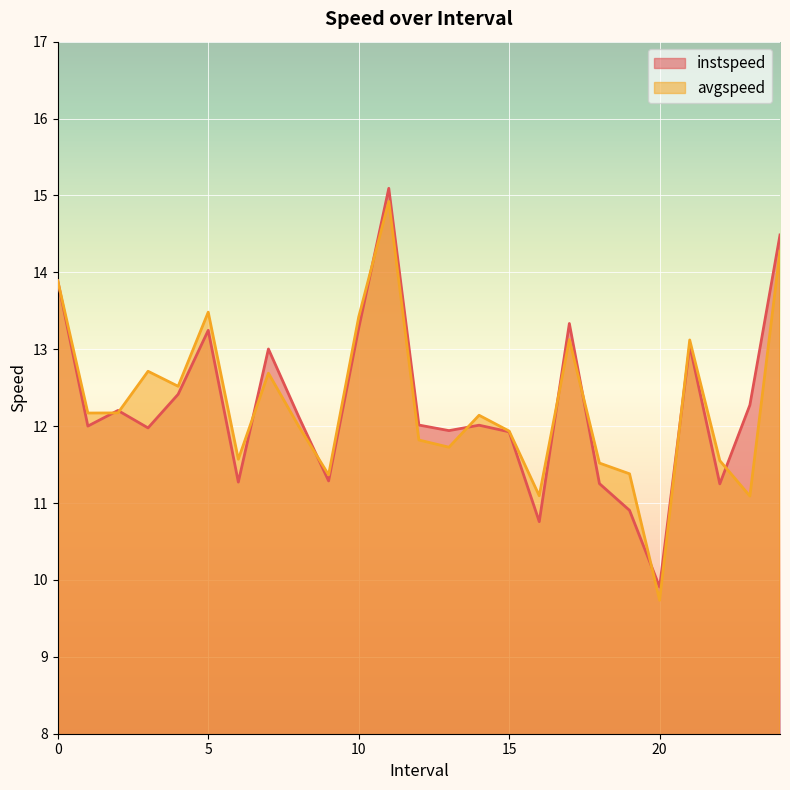

How many interior local peaks does the avgspeed series have?

7